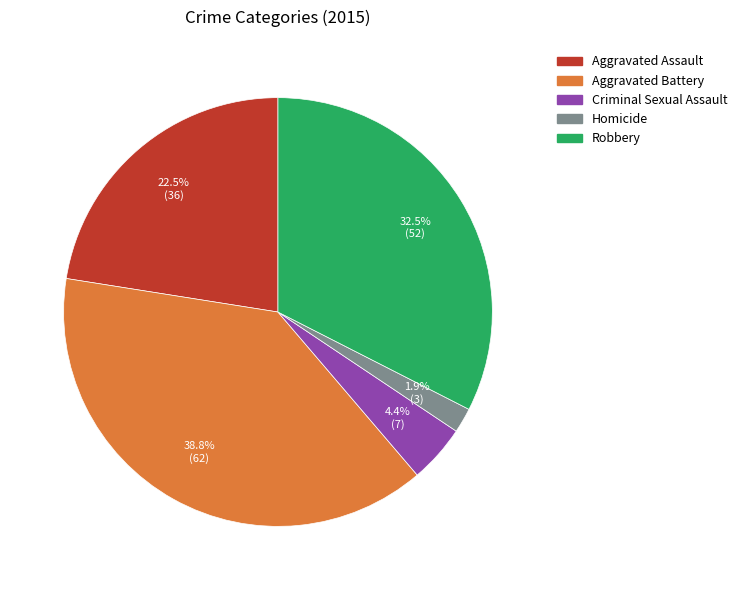

Between Homicide and Criminal Sexual Assault, which is larger?

Criminal Sexual Assault